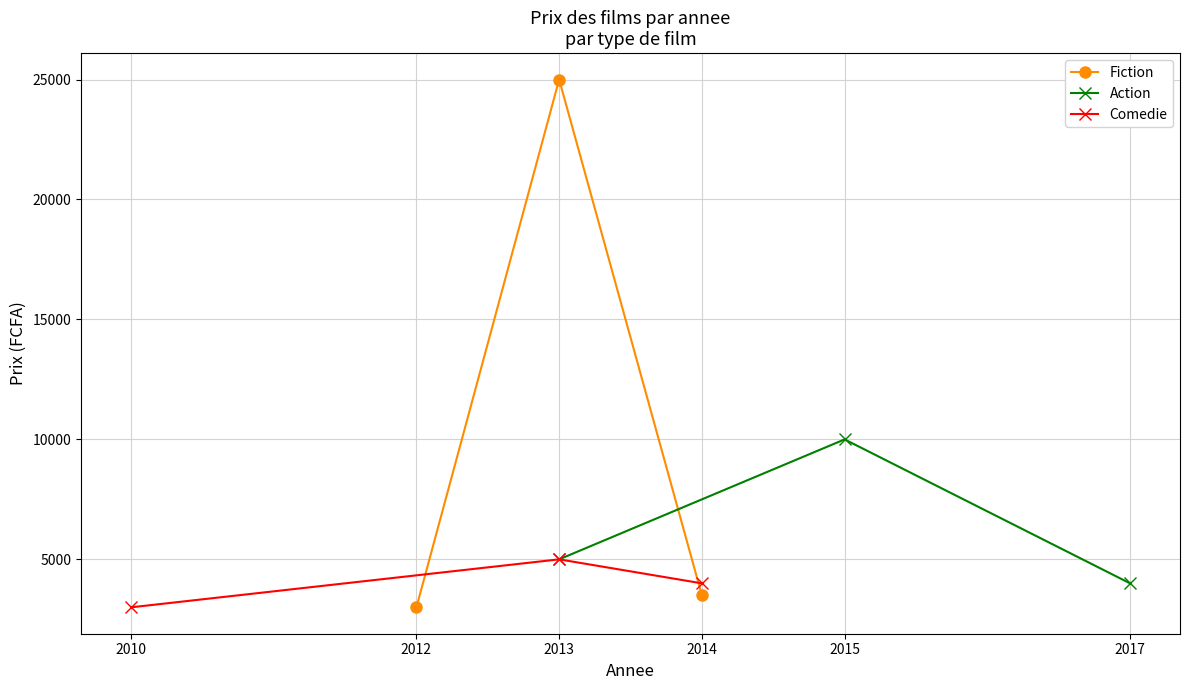

What is the maximum value for Comedie?

5000